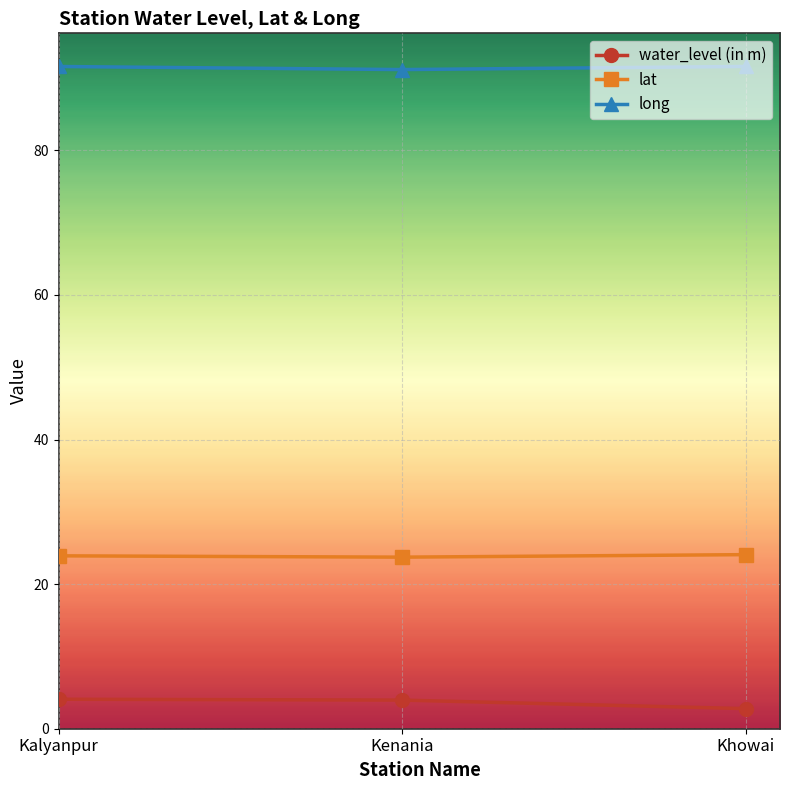

What is the sum of the lat values at Kalyanpur and Khowai?

48.0